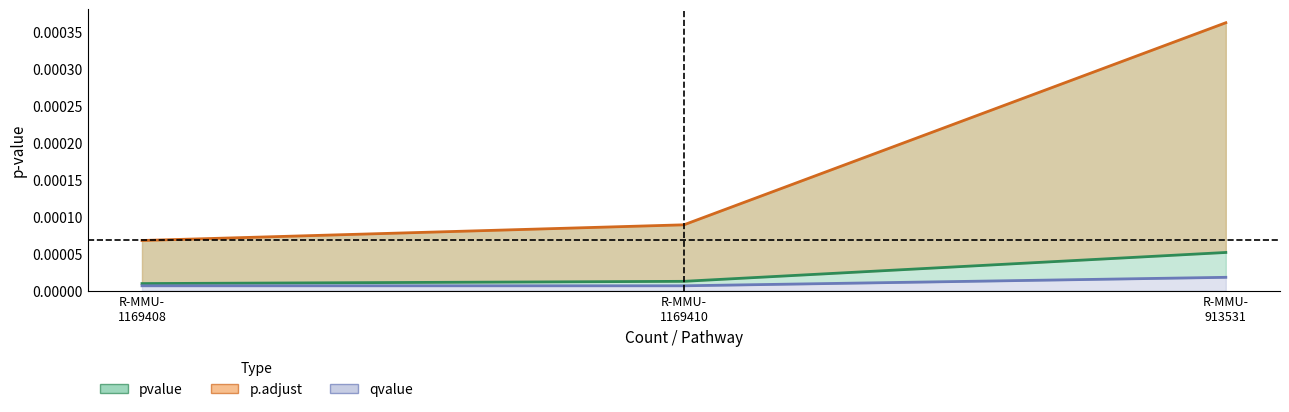

Is the value of qvalue at R-MMU- 1169410 greater than the value of p.adjust at R-MMU- 913531?

No